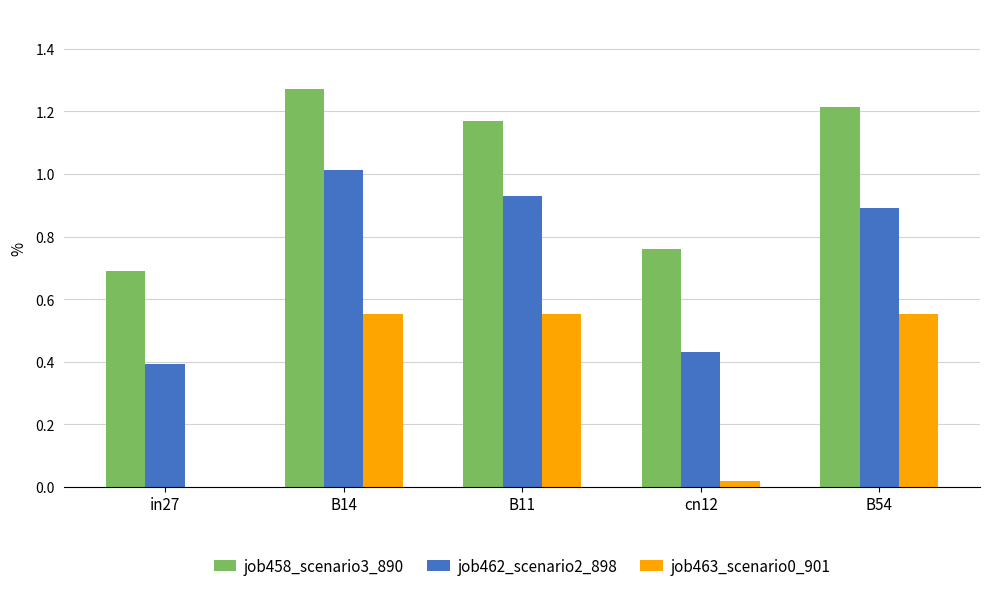

At which category is the sum across all series the highest?

B14